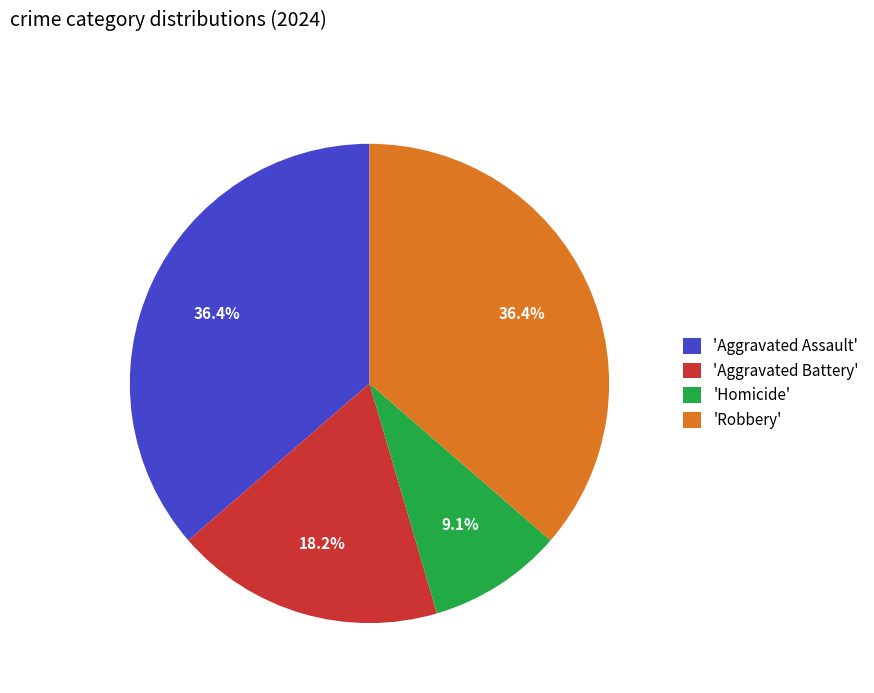

Which slice is the smallest?

'Homicide'